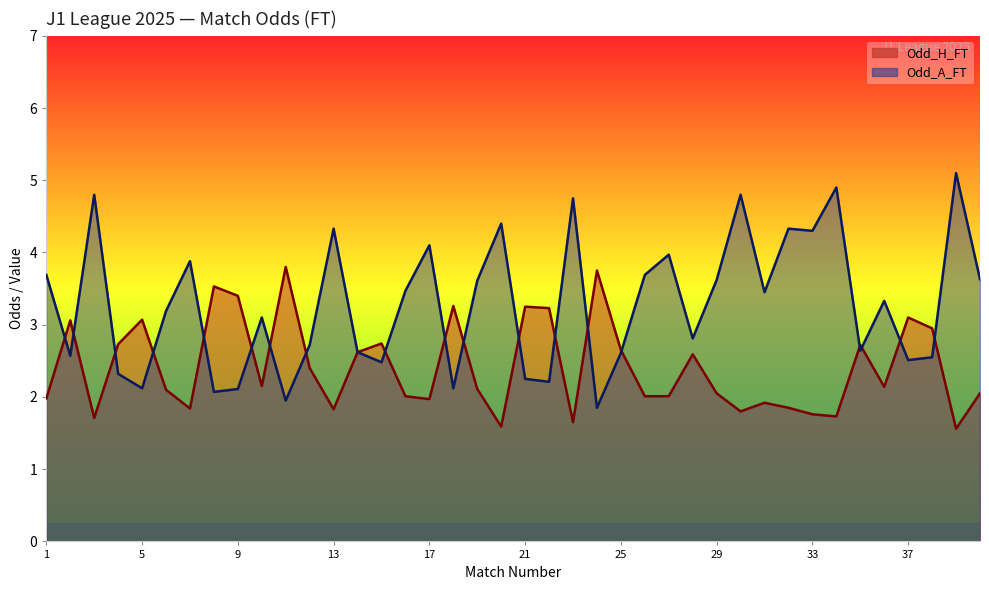

After their last crossing, which series has the higher values: Odd_A_FT or Odd_H_FT?

Odd_A_FT